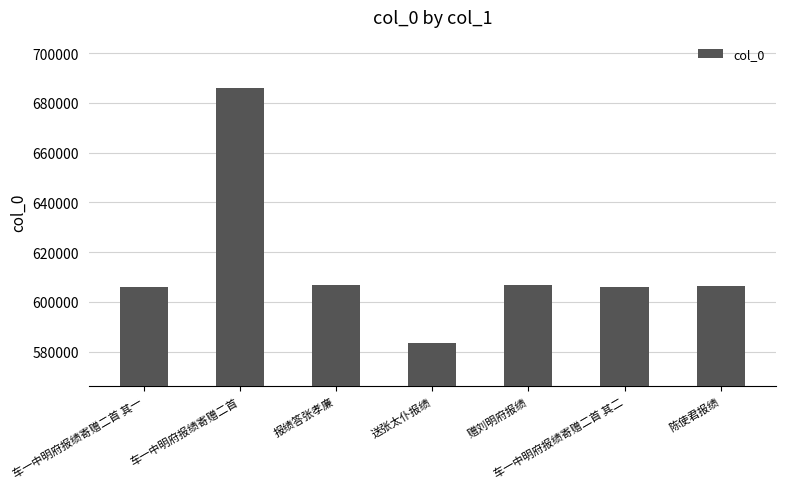

Which has a higher value, 车一中明府报绩寄赠二首 其一 or 送张太仆报绩?

车一中明府报绩寄赠二首 其一